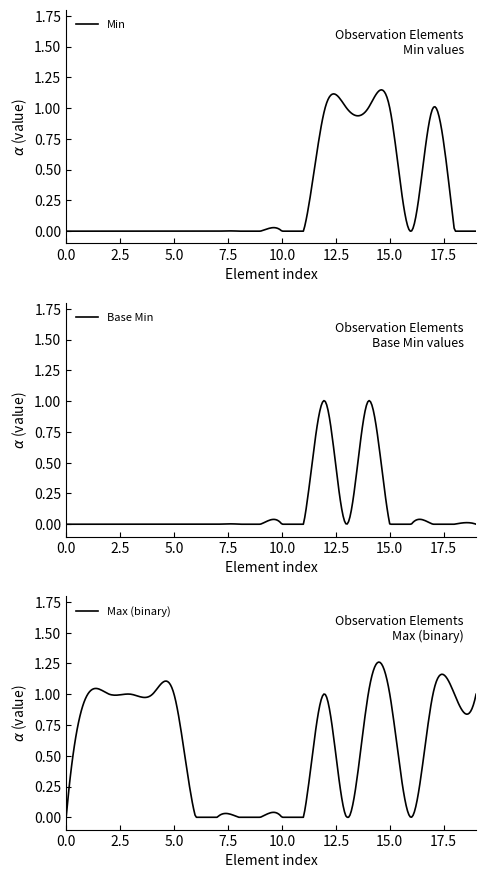

Count the number of categories in the chart.

20